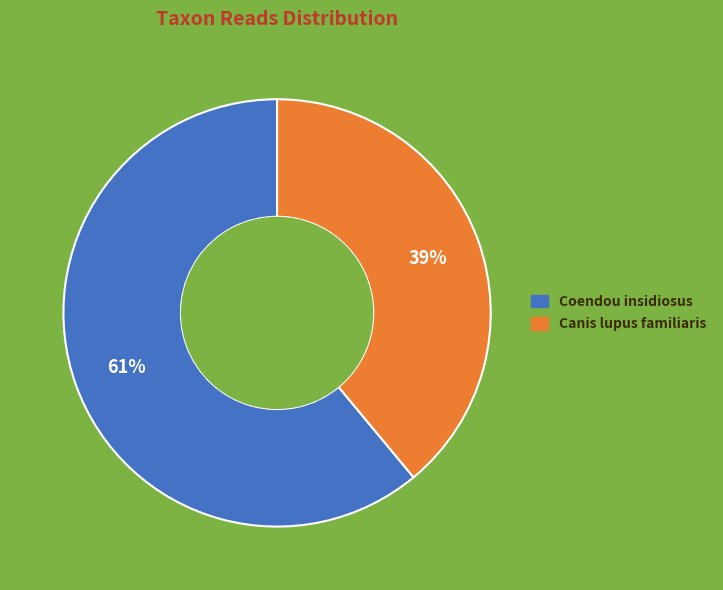

To the nearest percent, what portion does Coendou insidiosus represent?

61%